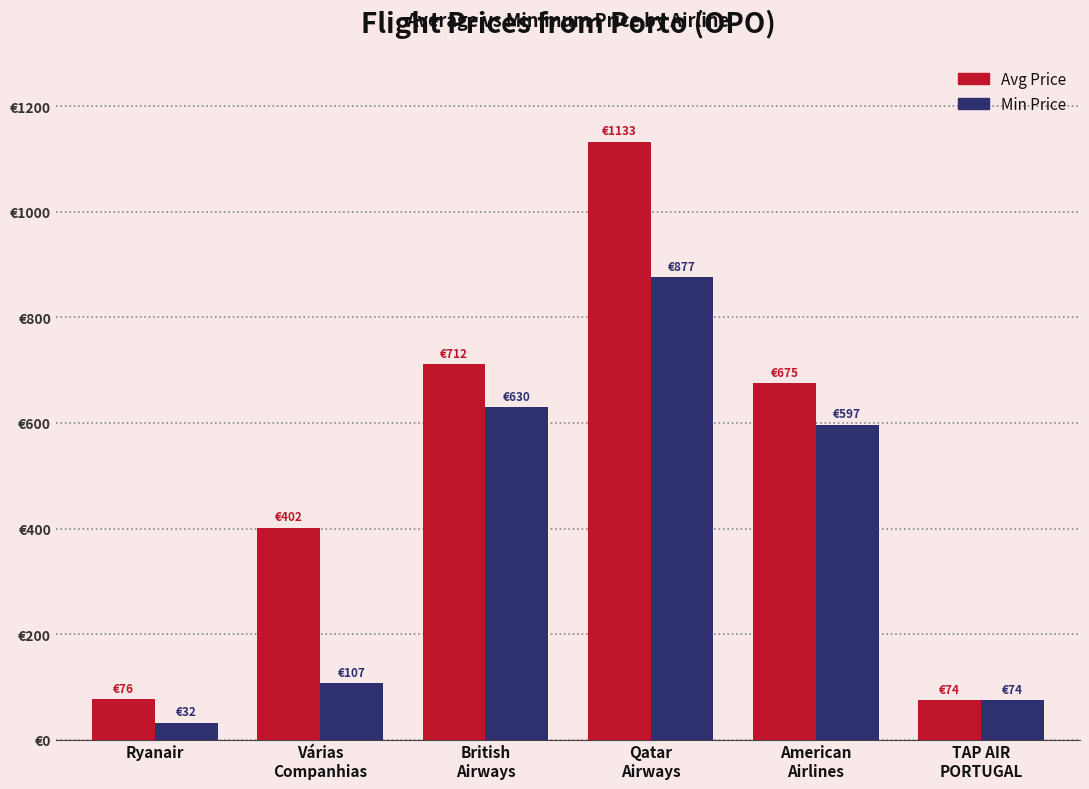

Reading right to left, list all the values displayed in this chart.

Avg Price: TAP AIR
PORTUGAL=74.4	American
Airlines=675.3	Qatar
Airways=1133.3	British
Airways=712.3	Várias
Companhias=401.5	Ryanair=76.5
Min Price: TAP AIR
PORTUGAL=74.4	American
Airlines=597.1	Qatar
Airways=876.9	British
Airways=630.1	Várias
Companhias=107.4	Ryanair=32.0